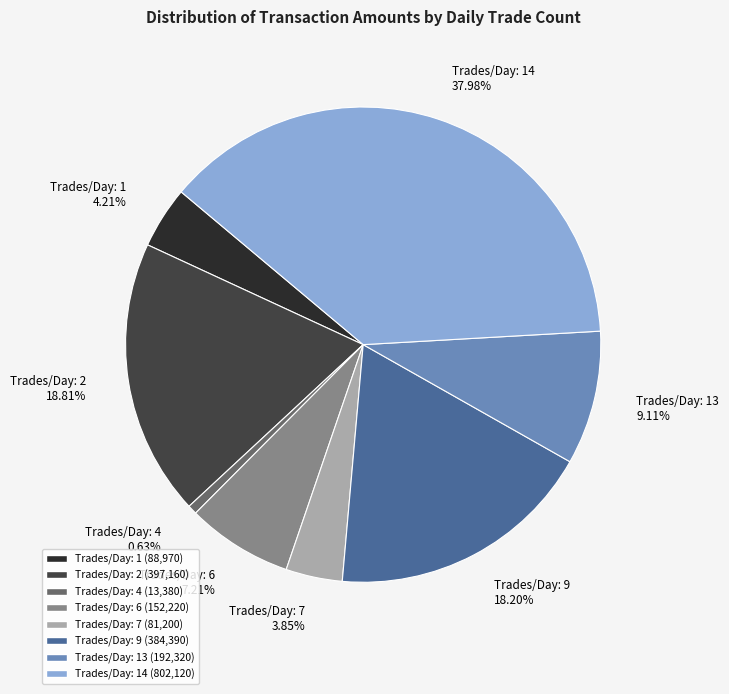

Which has a higher value, Trades/Day: 1 or Trades/Day: 13?

Trades/Day: 13